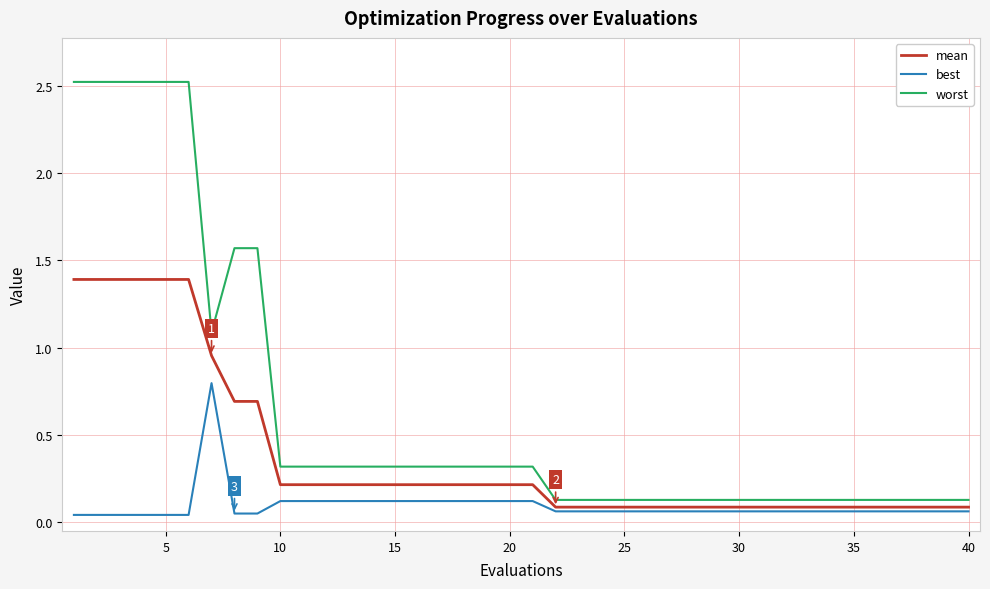

Which series has the largest range (max minus min)?

worst